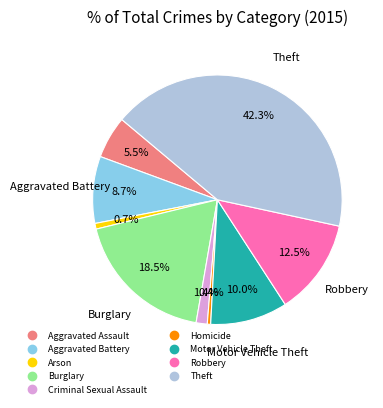

To the nearest percent, what is the difference between the Theft and Aggravated Battery slice percentages?

34%